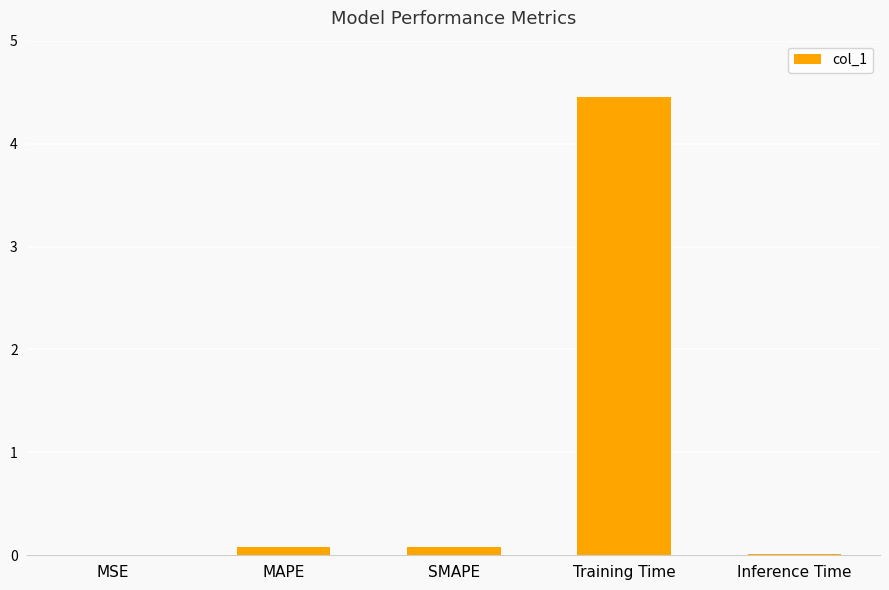

True or false: the data shows 0.1 at MAPE.

True